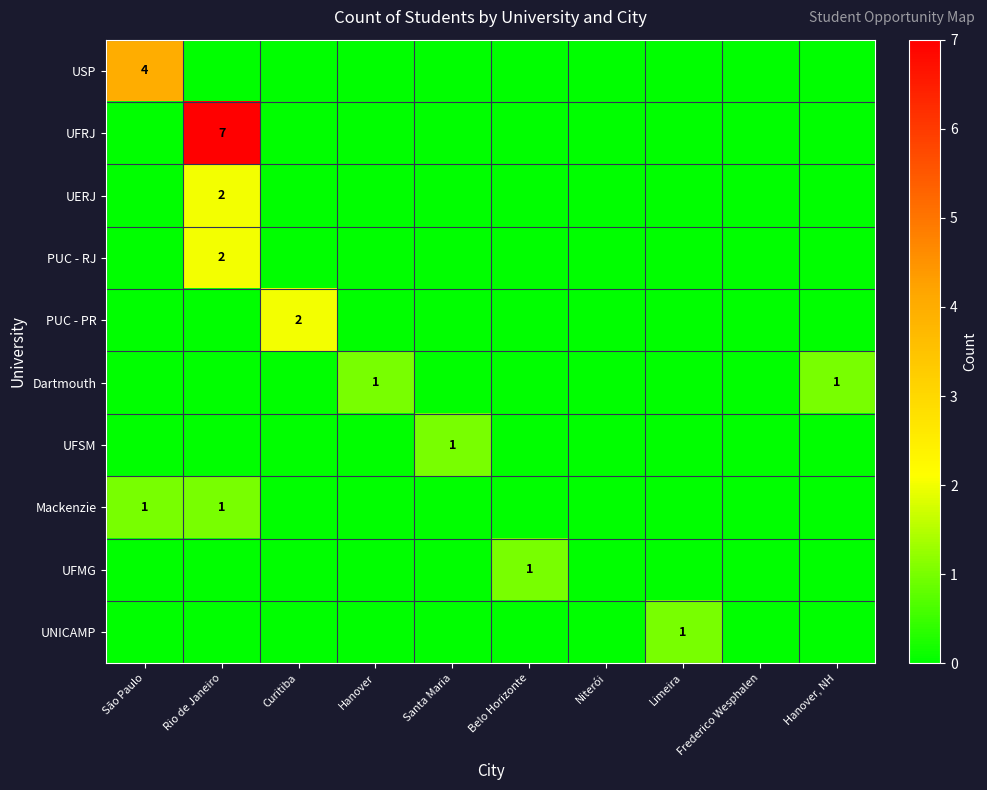

The PUC - RJ series shows 1 at Rio de Janeiro. True or false?

False